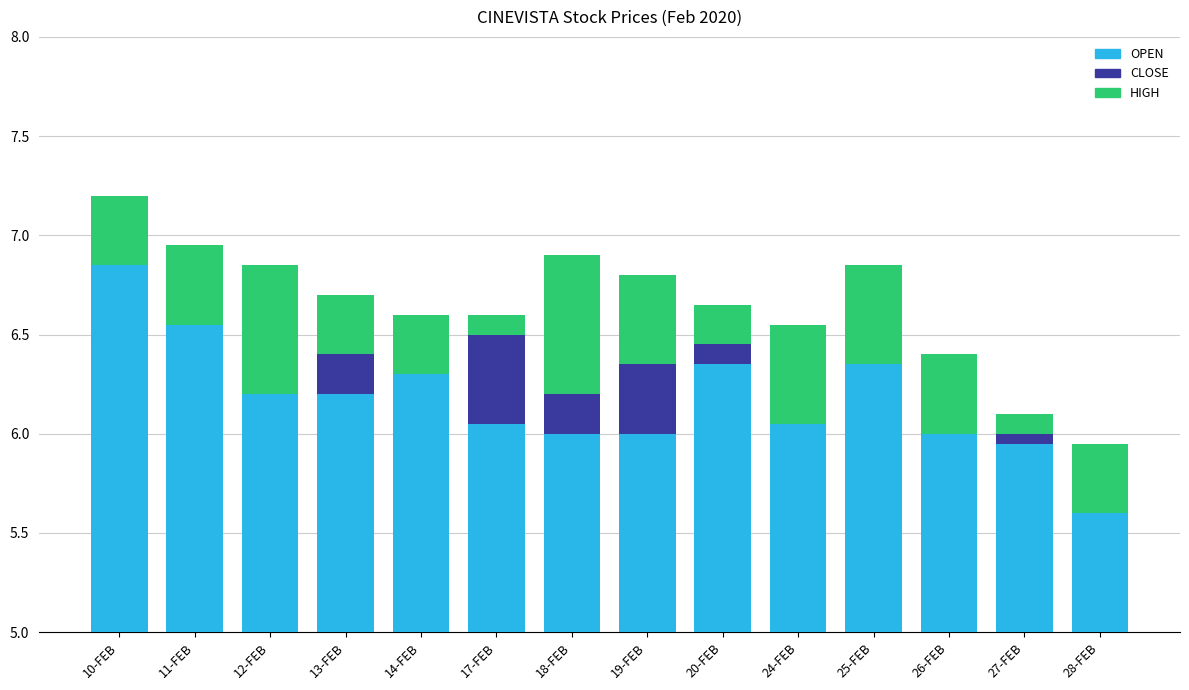

Rank the series by their maximum value, from highest to lowest.

OPEN, HIGH, CLOSE